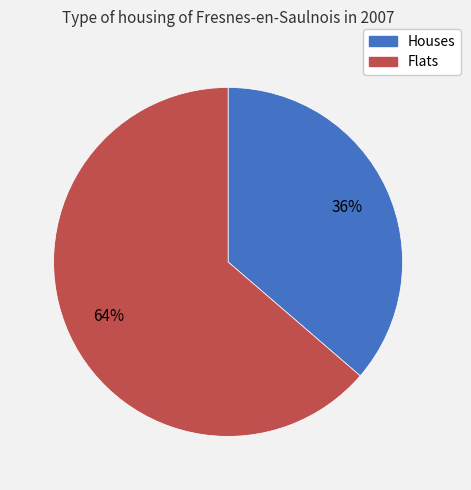

To the nearest percent, what portion does Flats represent?

64%